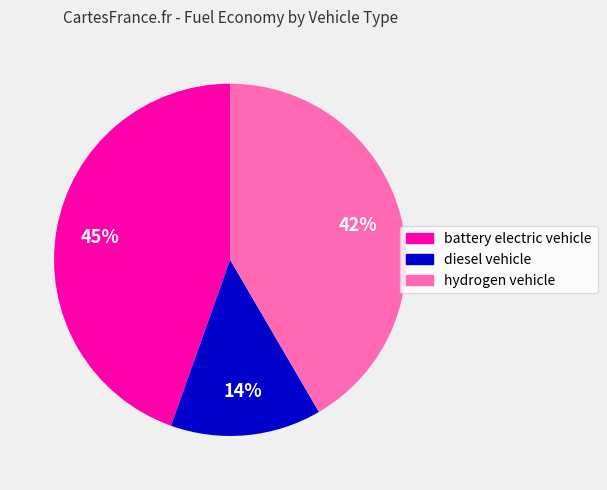

To the nearest percent, what is the difference between the largest and smallest slice percentages?

31%